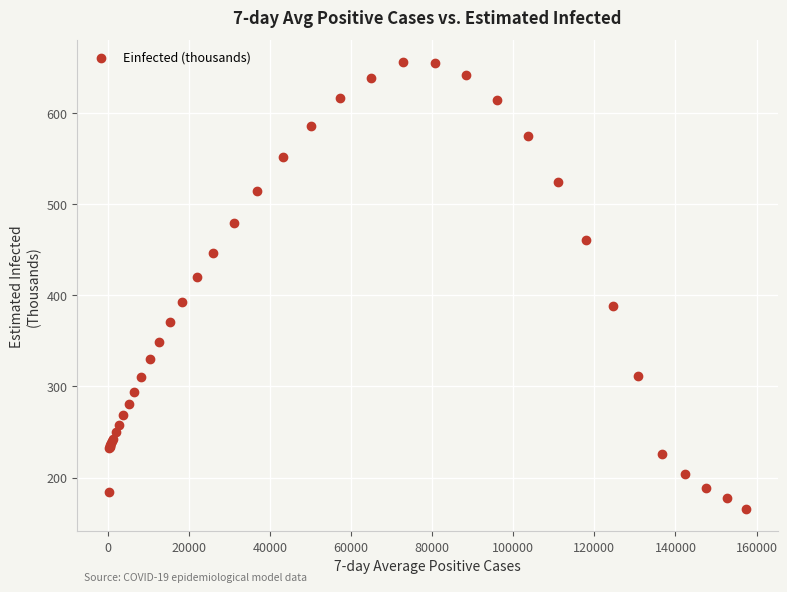

What Y value in the scatter plot is closest to 410?

419.7